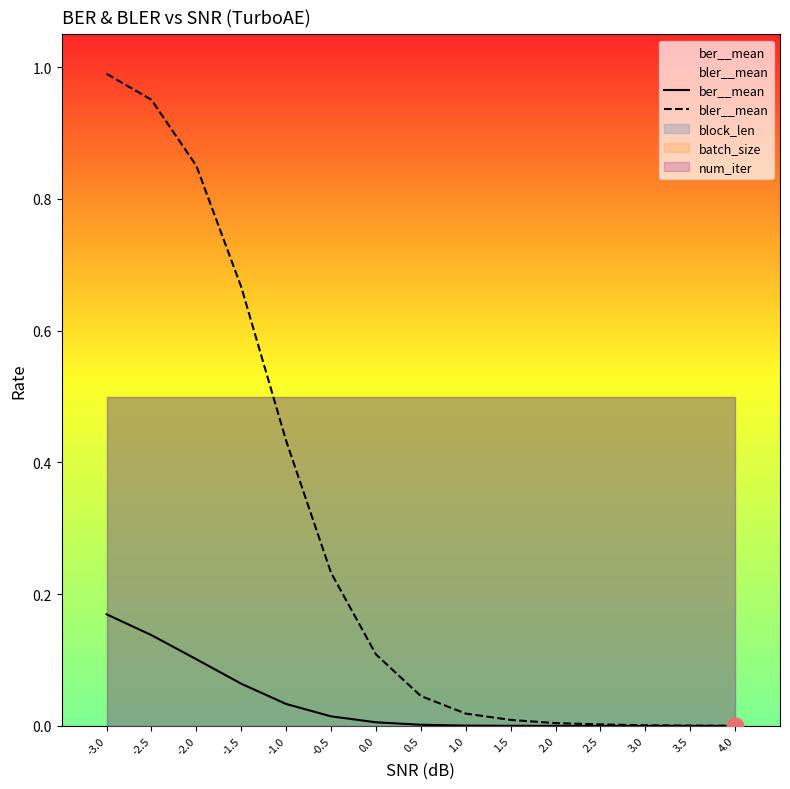

What is the difference between the maximum and minimum values in the bler__mean series?

1.0